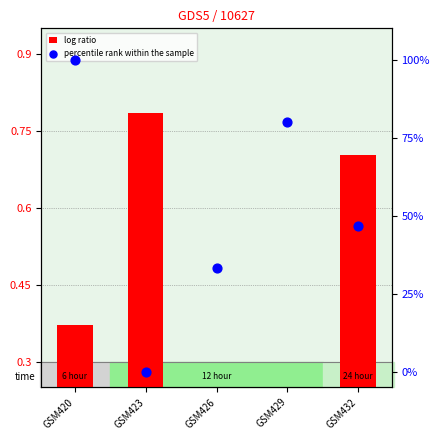

At which category is the sum across all series the highest?

GSM420